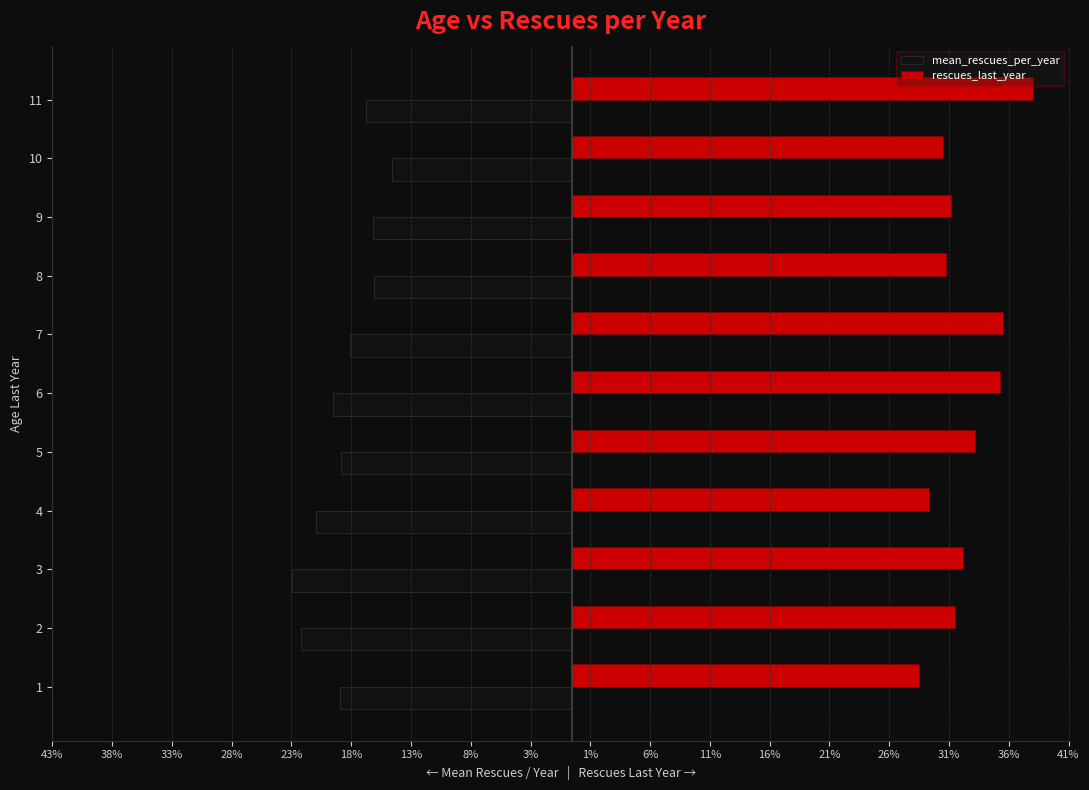

What is the maximum value for mean_rescues_per_year?

-15.1